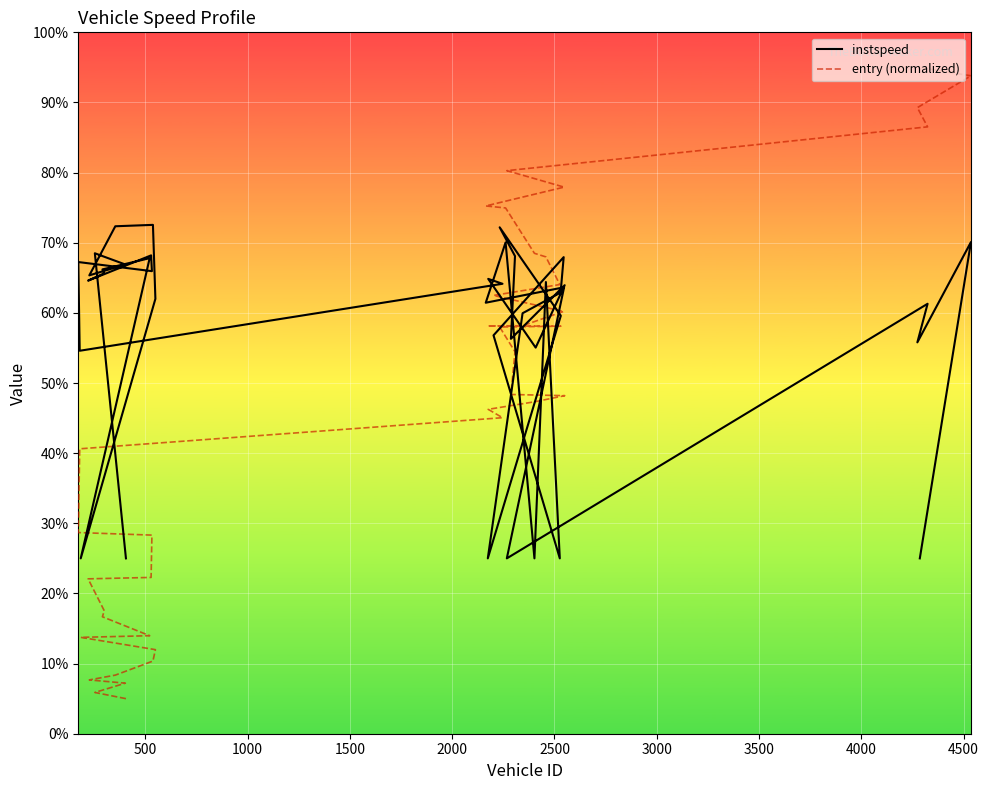

After their last crossing, which series has the higher values: entry (normalized) or instspeed?

entry (normalized)